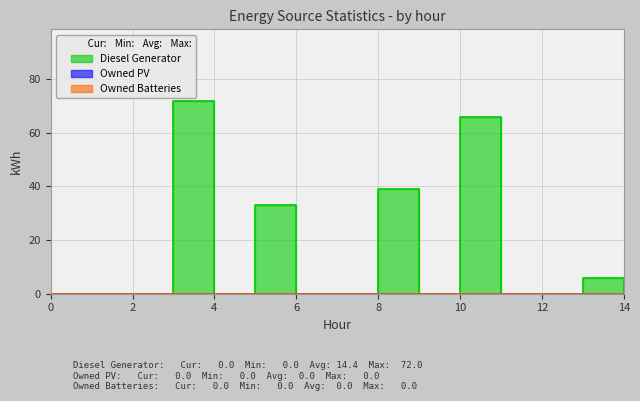

The Owned PV series shows 0 at 7. True or false?

True